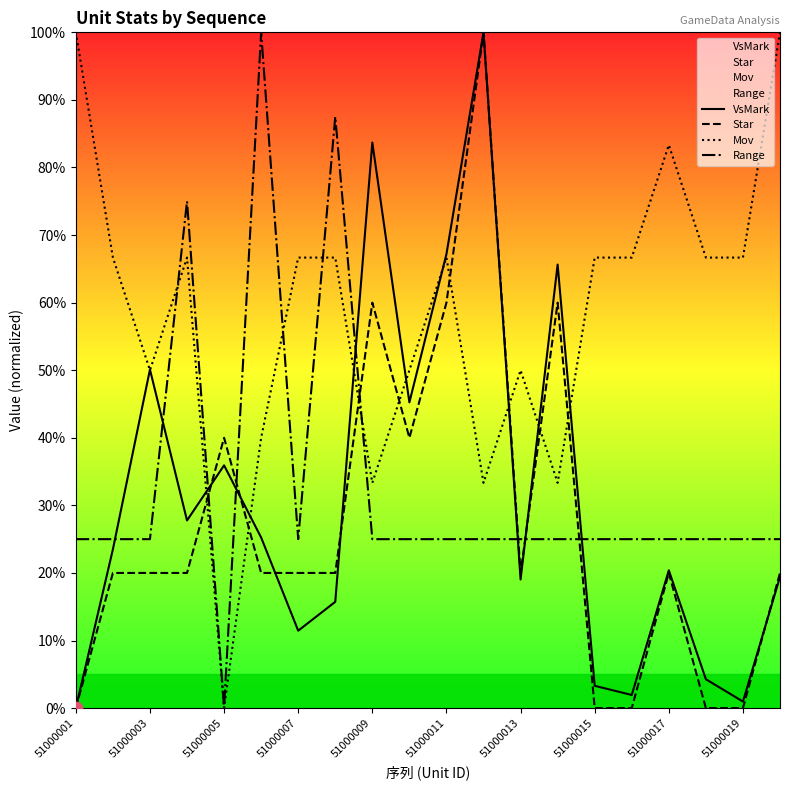

What is the total value across all series at 51000019?

0.9